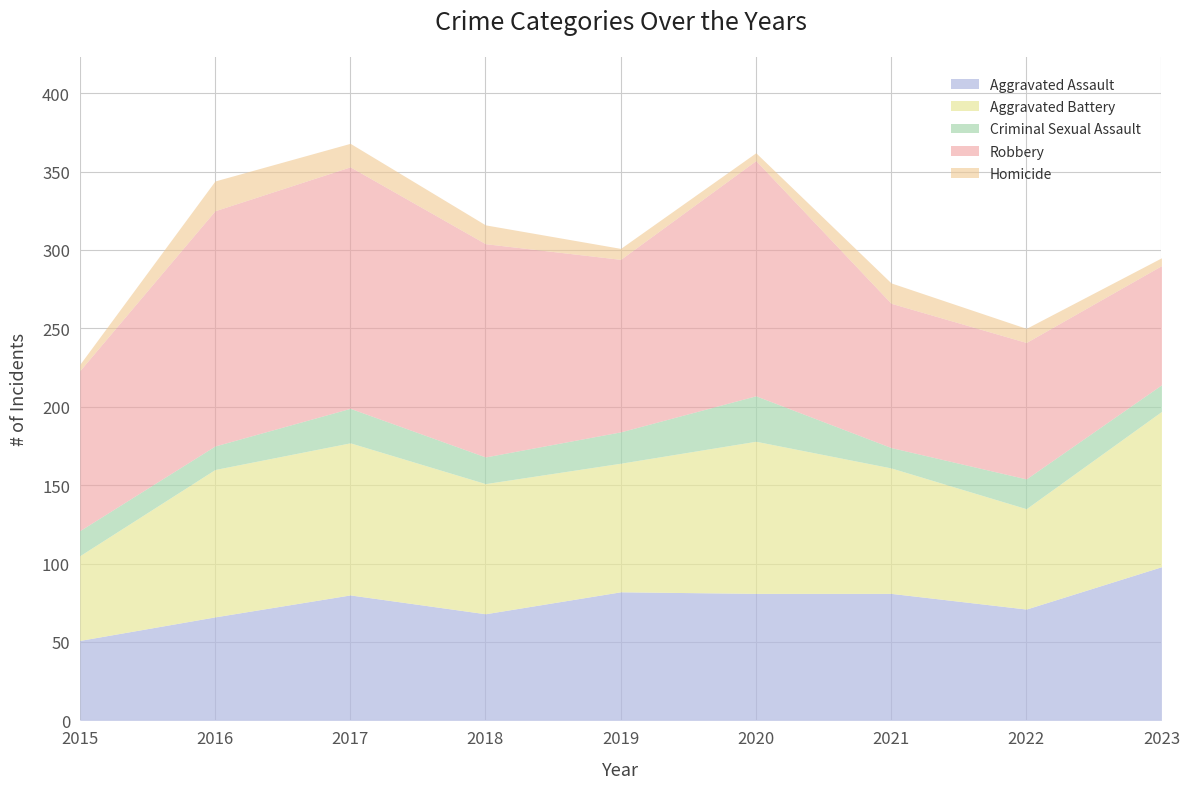

Rank the series by their maximum value, from highest to lowest.

Robbery, Aggravated Battery, Aggravated Assault, Criminal Sexual Assault, Homicide